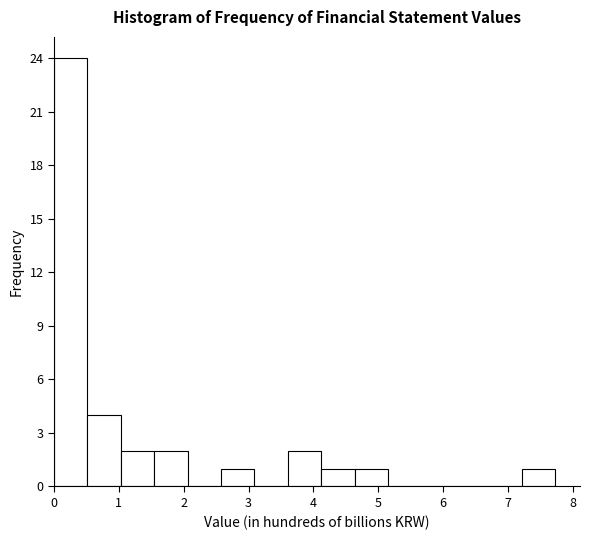

Over which range of the x-axis is the bar tallest?

0.0 to 0.5